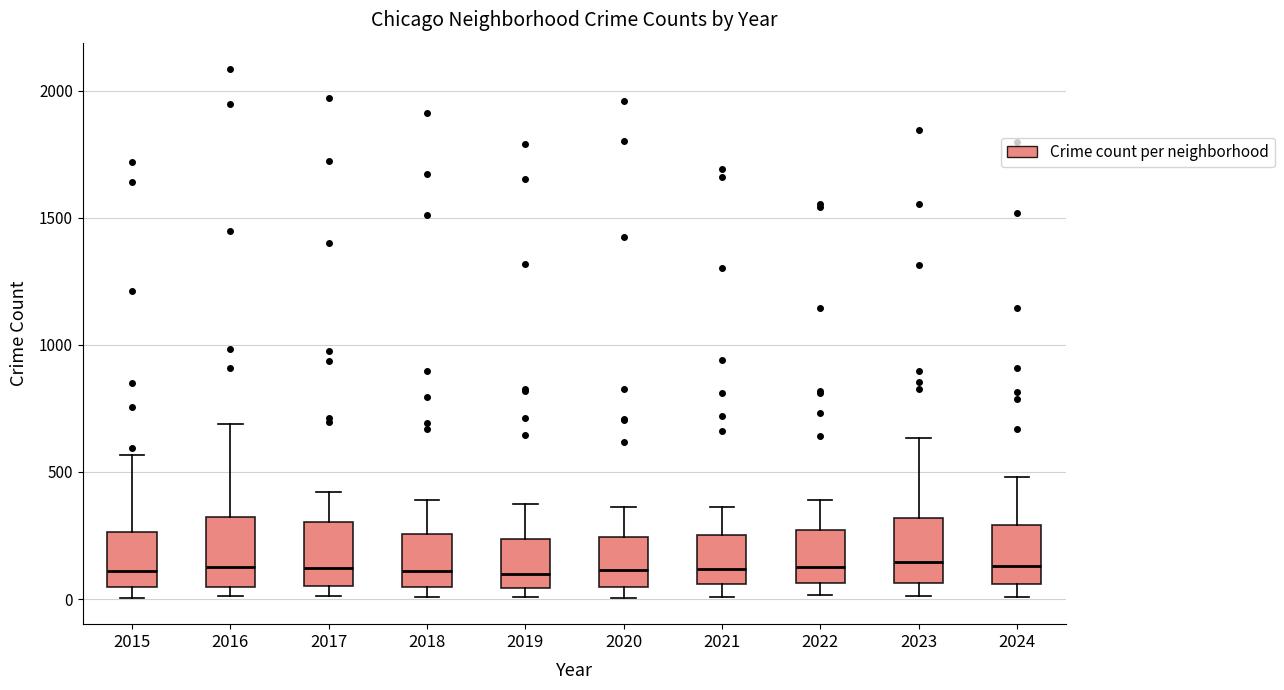

Reading left to right, read every box against the y-axis: the position of its median line, the range the box covers, and the ends of its whiskers. The values are not printed on the chart, so give them approximately, as read against the axis.

2015: median 100, box 50 to 250, whiskers 0 to 550
2016: median 150, box 50 to 300, whiskers 0 to 700
2017: median 100, box 50 to 300, whiskers 0 to 400
2018: median 100, box 50 to 250, whiskers 0 to 400
2019: median 100, box 50 to 250, whiskers 0 to 400
2020: median 100, box 50 to 250, whiskers 0 to 350
2021: median 100, box 50 to 250, whiskers 0 to 350
2022: median 150, box 50 to 250, whiskers 0 to 400
2023: median 150, box 50 to 300, whiskers 0 to 650
2024: median 150, box 50 to 300, whiskers 0 to 500